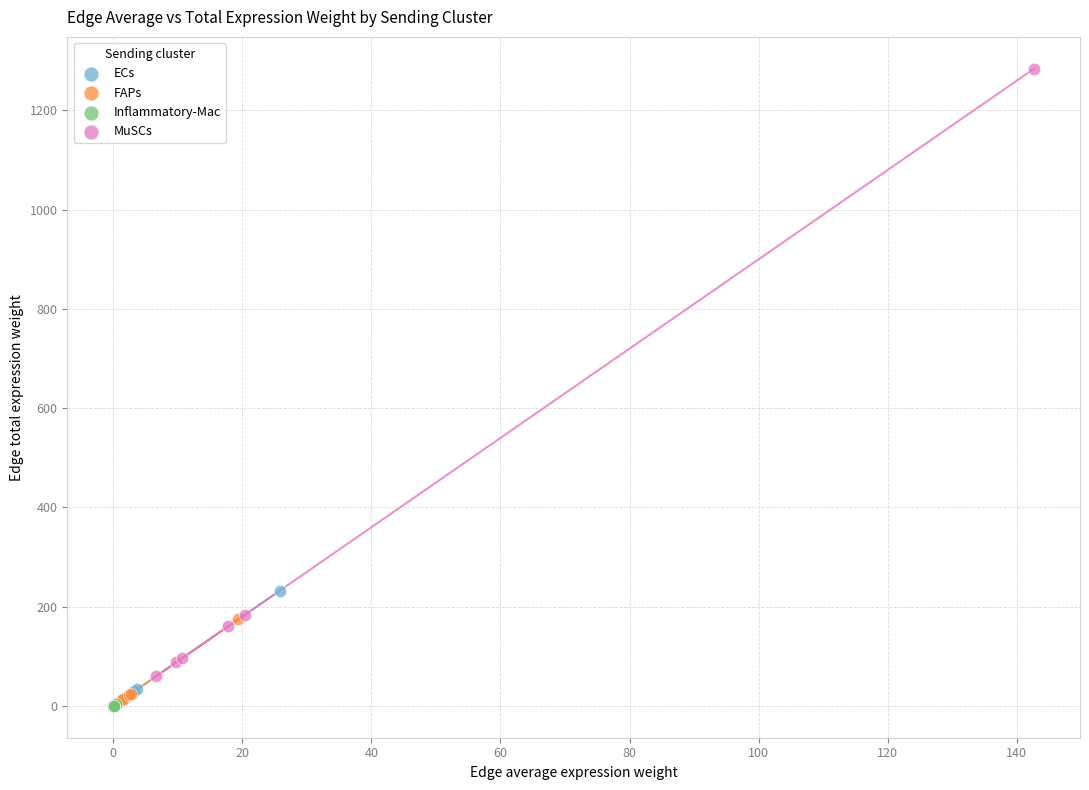

Which series has the widest spread of Y values?

MuSCs